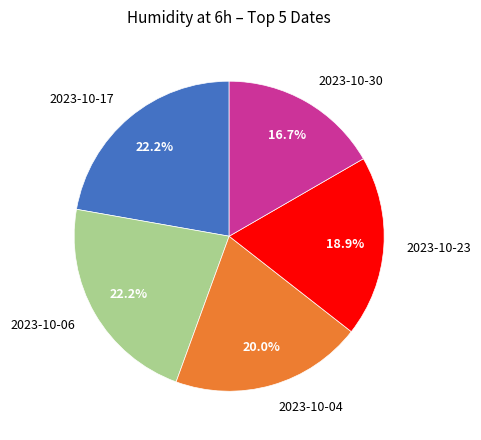

How many slices are in this pie chart?

5